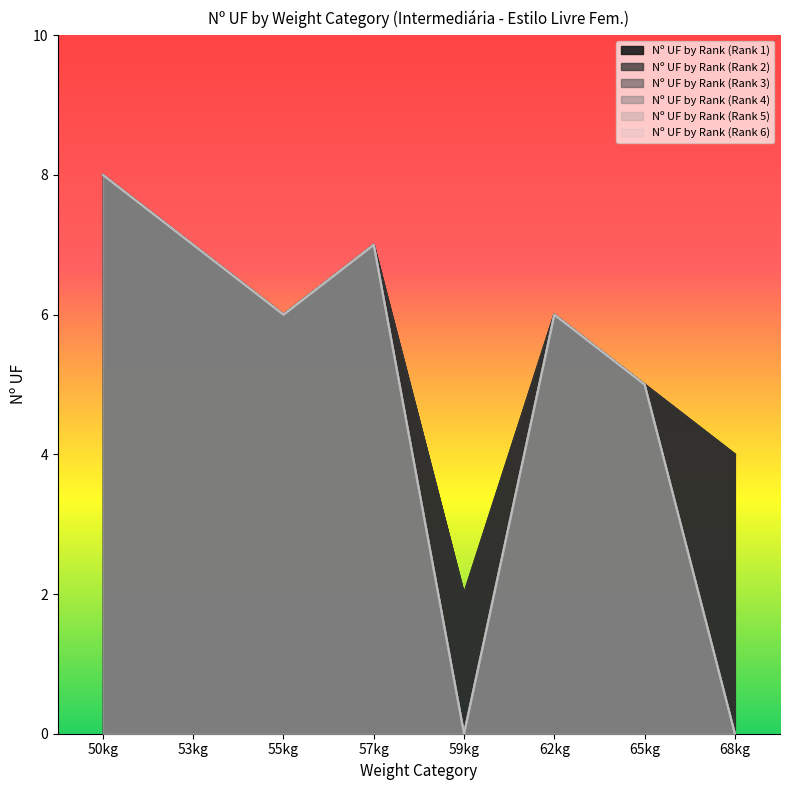

Does the chart have visible grid lines?

No